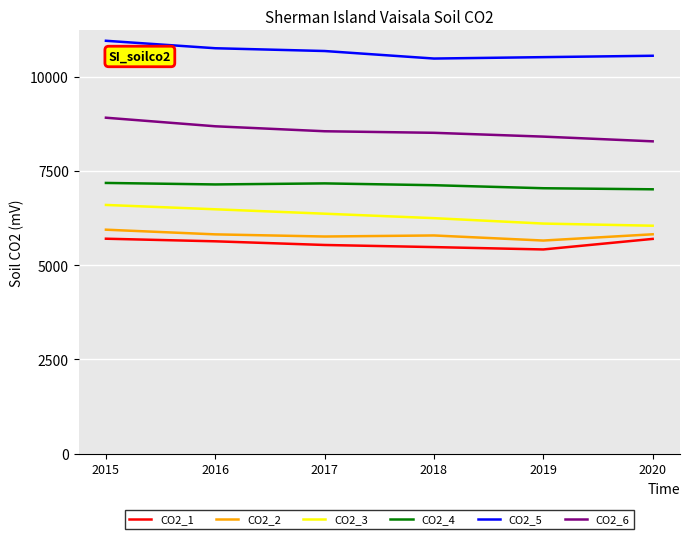

What is the difference between the maximum and minimum values in the CO2_1 series?

284.7